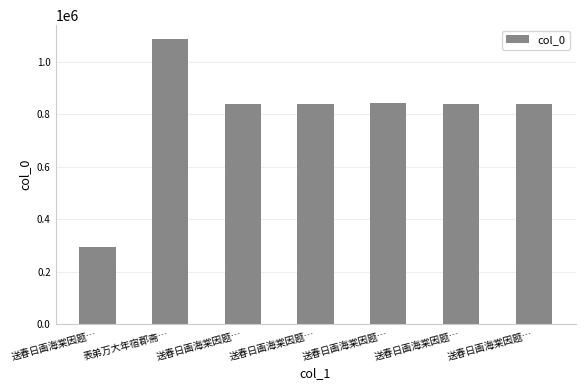

How many series are shown in this chart?

1